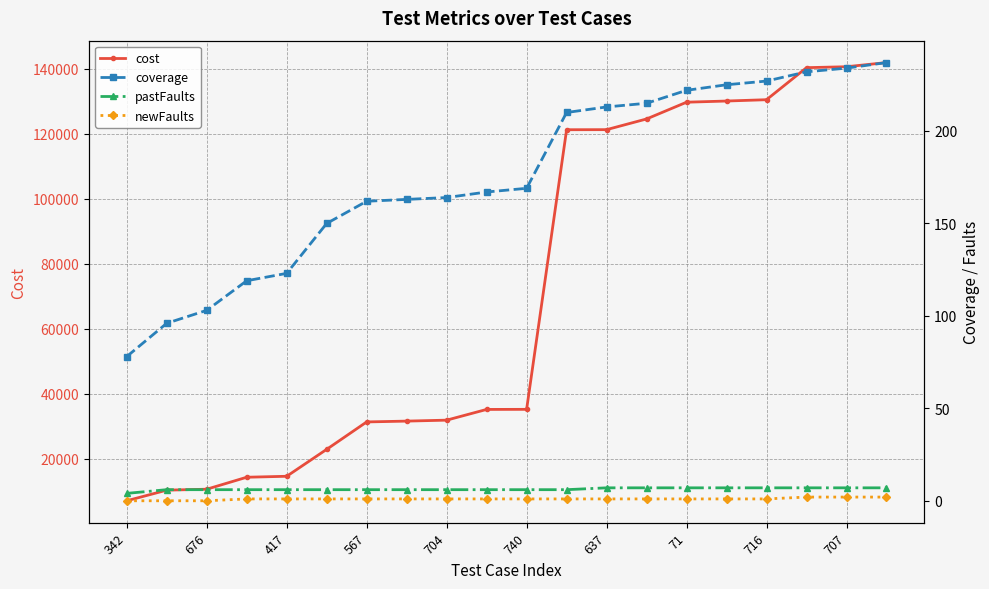

Reading left to right, what are all the values shown in this chart?

cost: 7033	10297	10590	14272	14569	22853	31286	31539	31832	35131	35157	121170	121194	124483	129638	130000	130405	140263	140549	141828
coverage: 78	96	103	119	123	150	162	163	164	167	169	210	213	215	222	225	227	232	234	237
pastFaults: 4	6	6	6	6	6	6	6	6	6	6	6	7	7	7	7	7	7	7	7
newFaults: 0	0	0	1	1	1	1	1	1	1	1	1	1	1	1	1	1	2	2	2